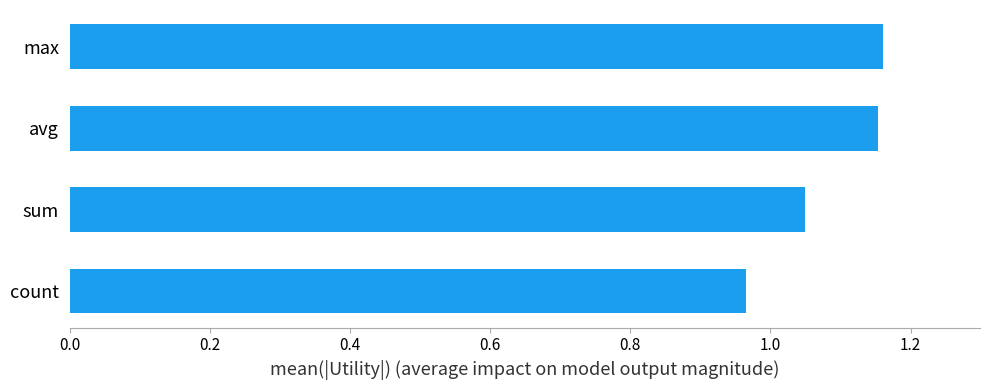

What is the sum of all values?

4.3